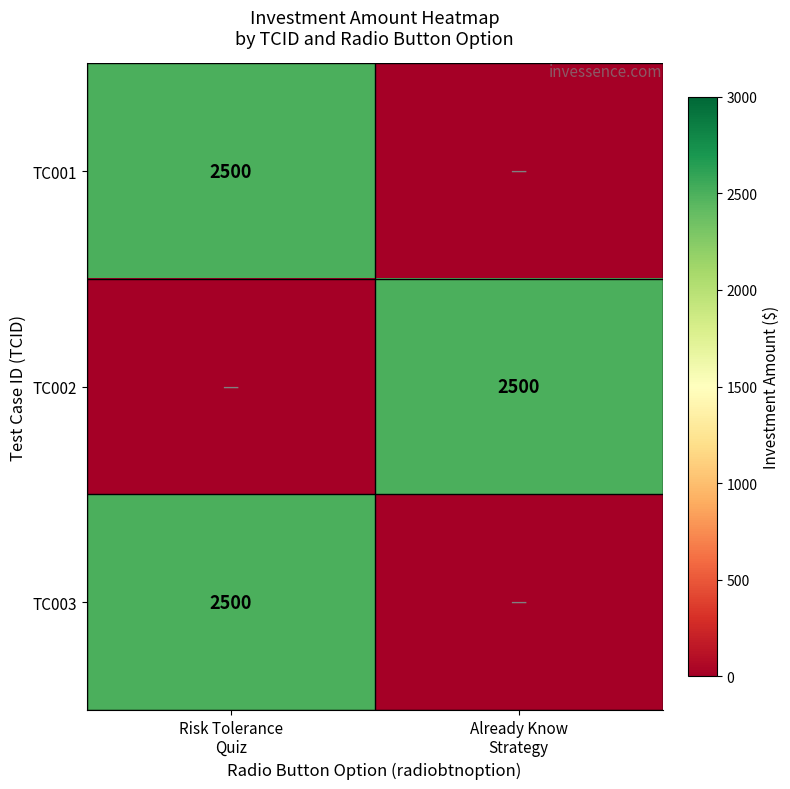

How many values in the TC001 series are below 2500?

1